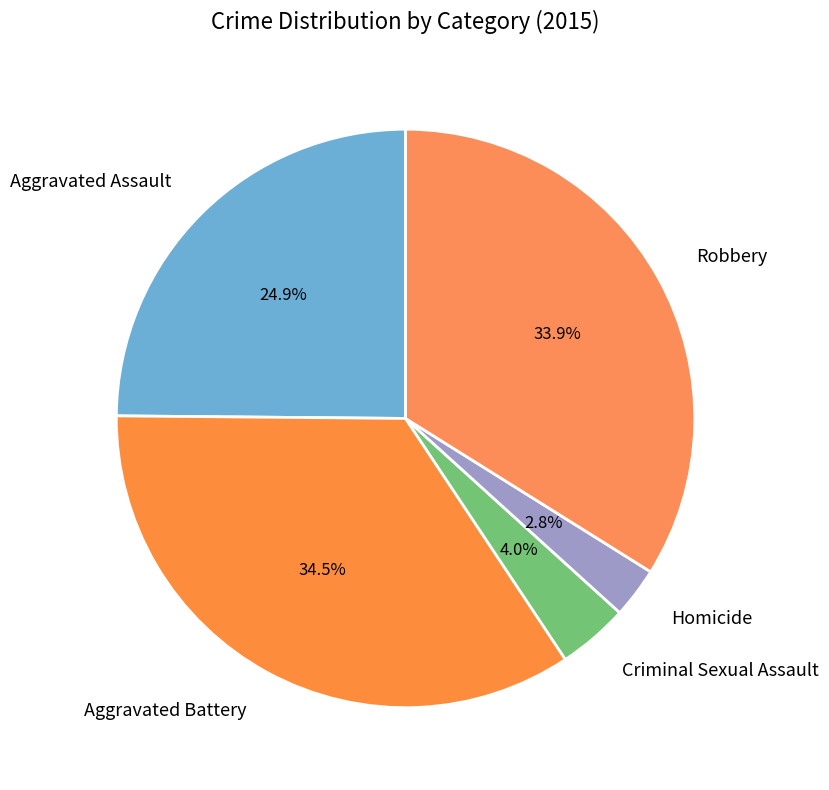

Does Aggravated Assault represent more than half of the total?

No